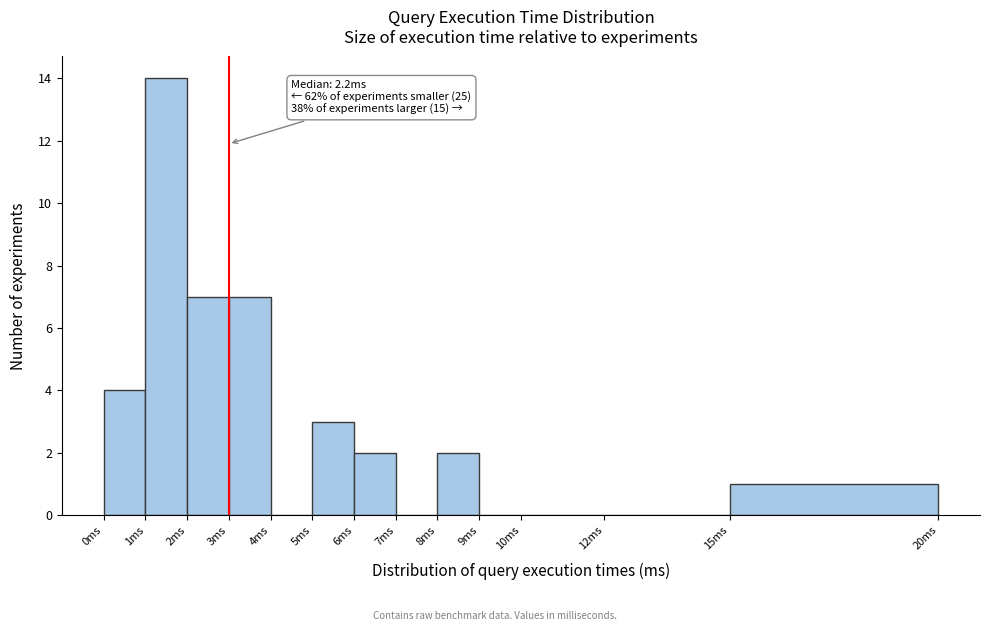

Over which range of the x-axis is the bar tallest?

1 to 2